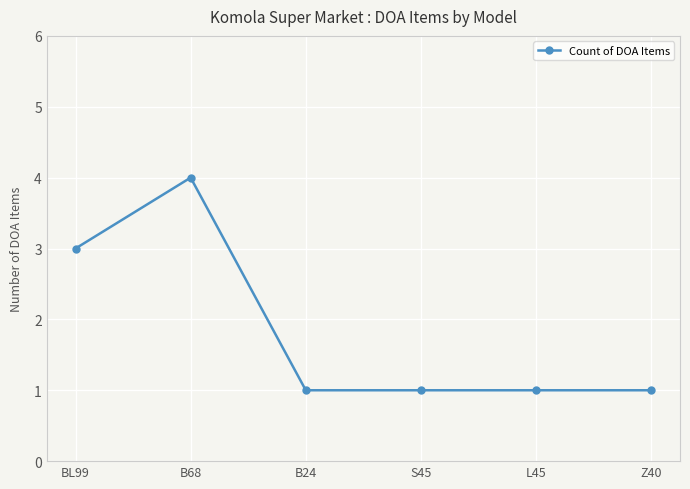

What is the value of the 2nd point from the left?

4